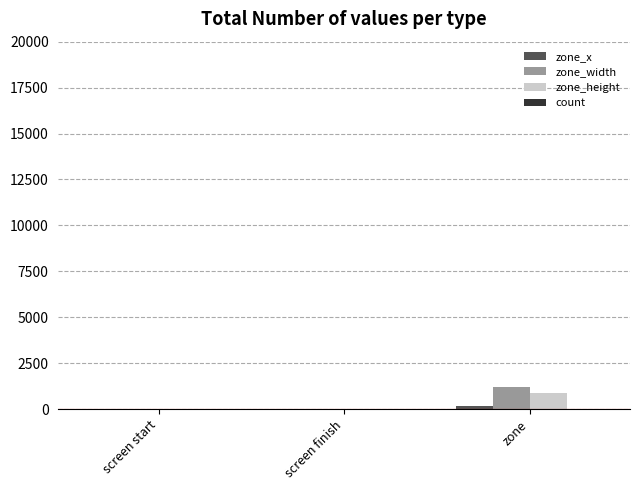

The value of zone_height at zone is 900. True or false?

True